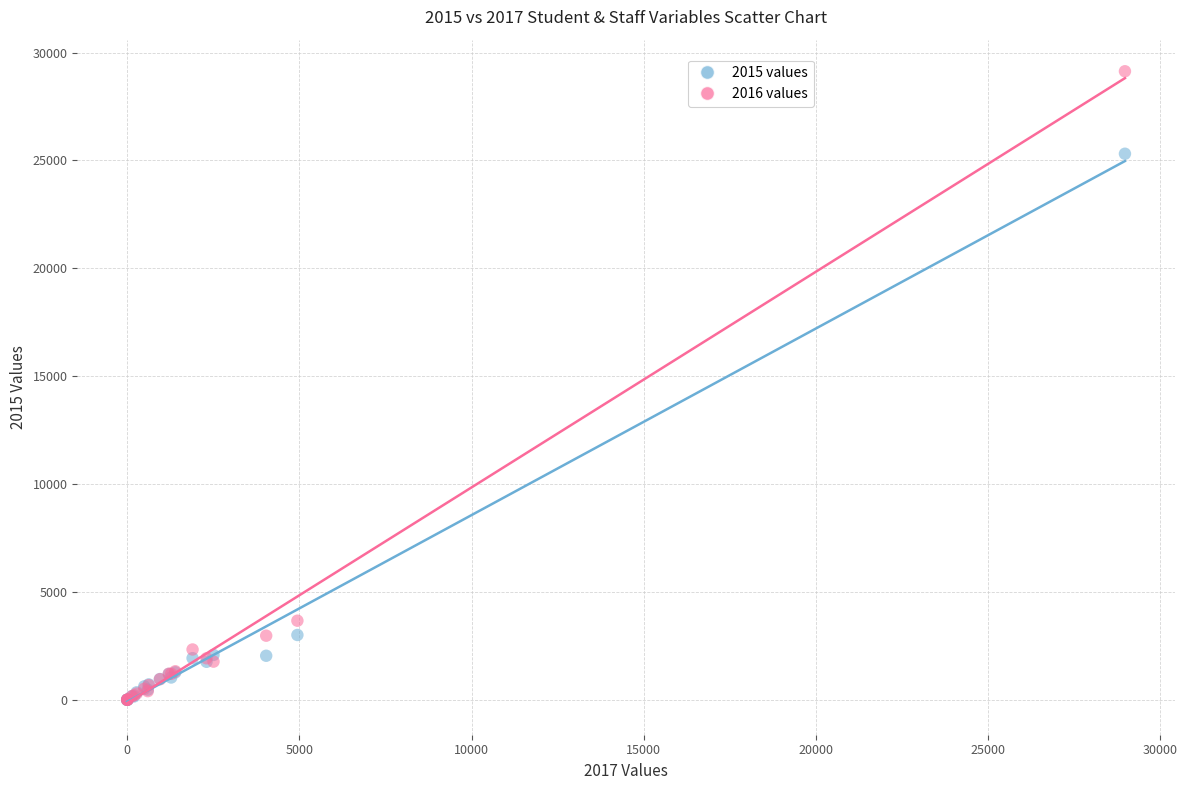

Which series contains the highest Y value?

2016 values